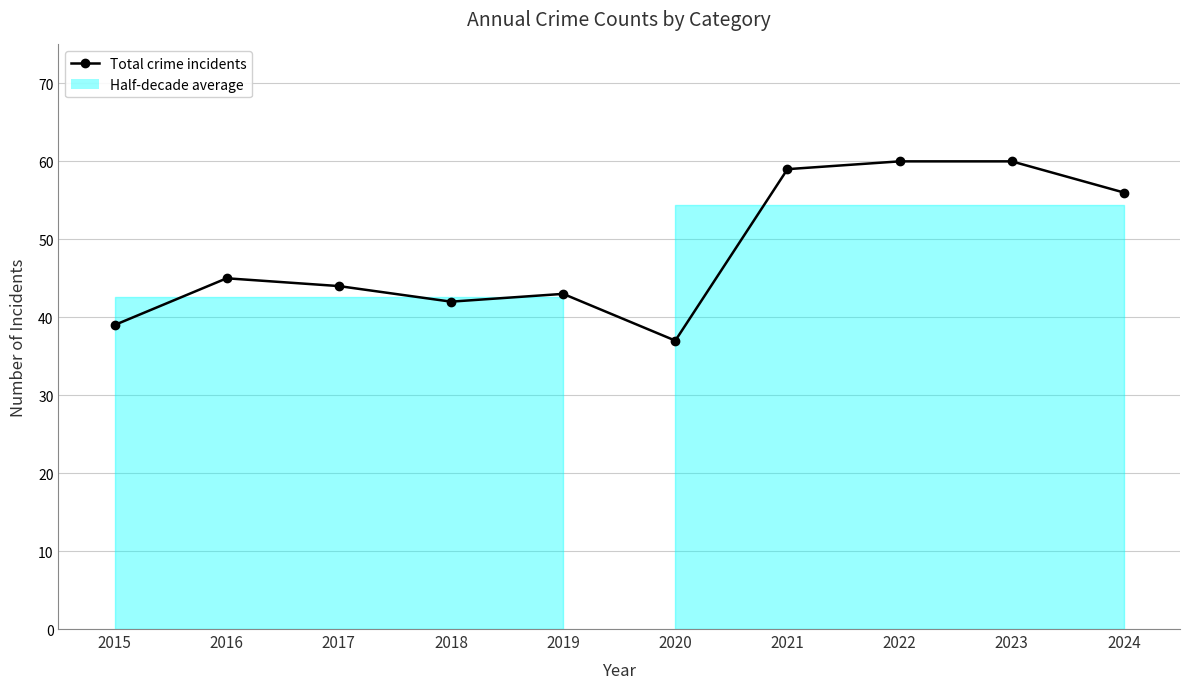

Which category has the lowest value across all series?

2020